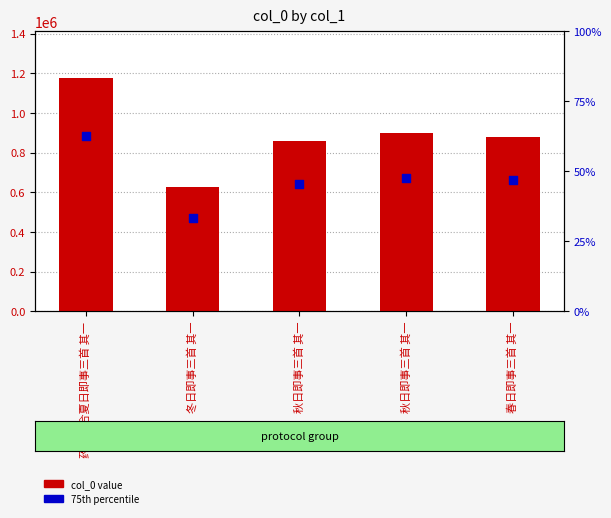

What is the total value across all series at 秋日即事三首 其一?

1498190.8